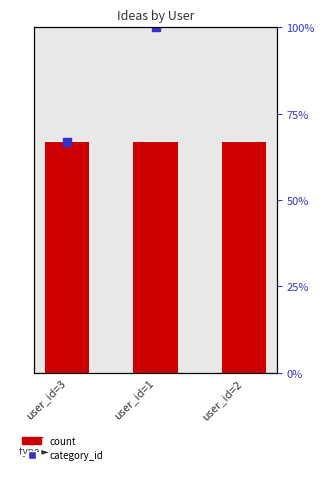

What are all the series names shown in the legend?

count, category_id